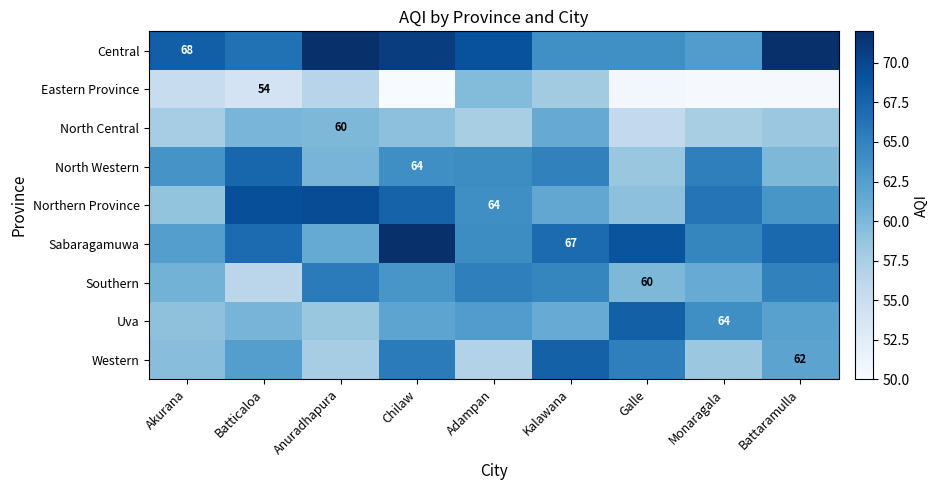

Where does the Sabaragamuwa series first go above 66?

Batticaloa